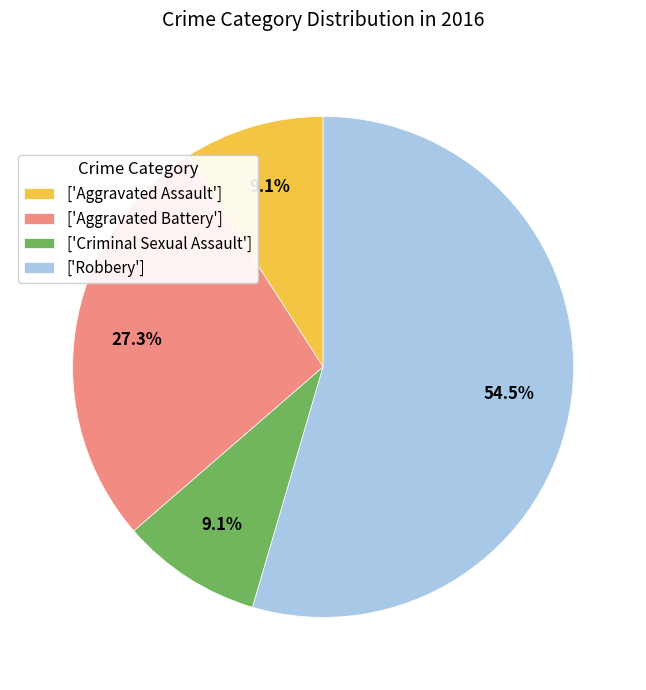

Which category has the biggest portion of the pie?

['Robbery']